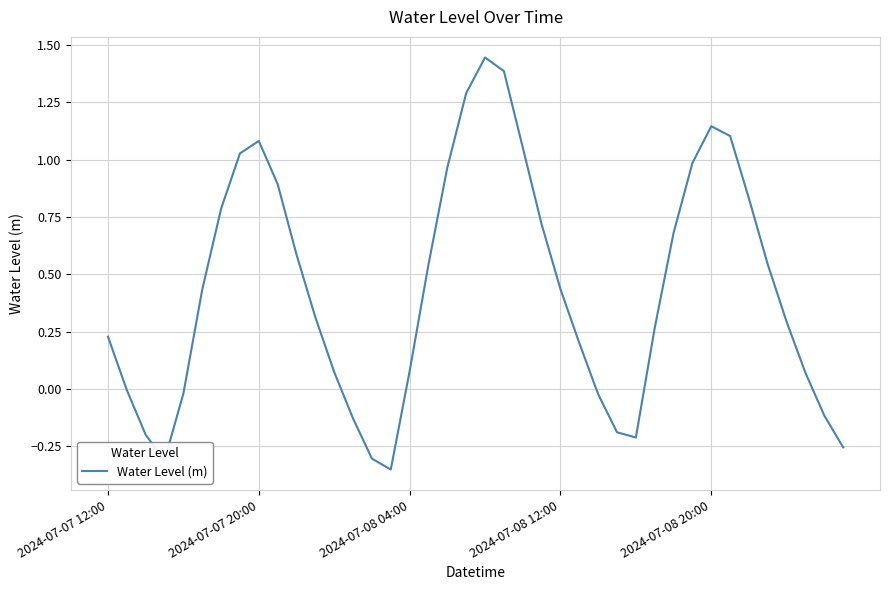

What is the difference between the maximum and minimum values?

1.8